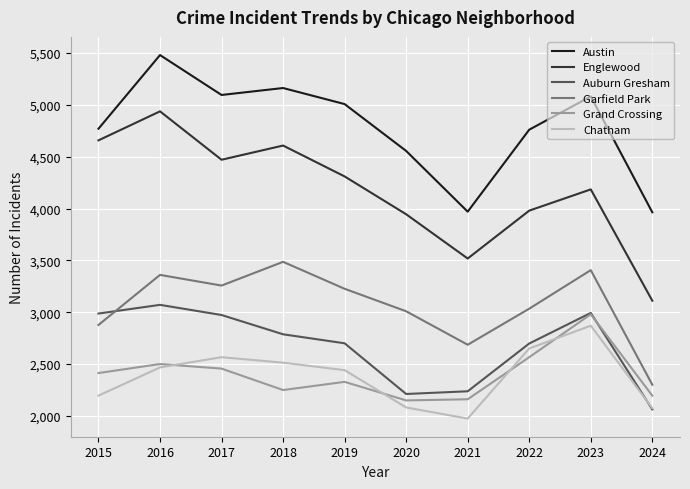

The Grand Crossing series shows 4220 at 2023. True or false?

False